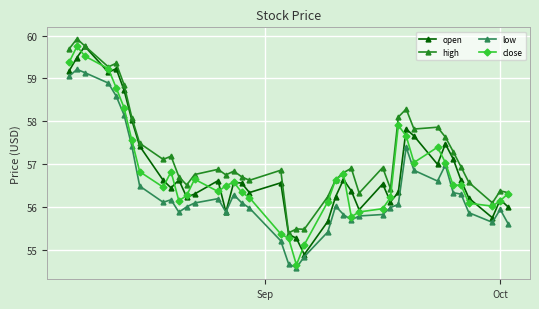

What is the smallest value displayed?

54.6